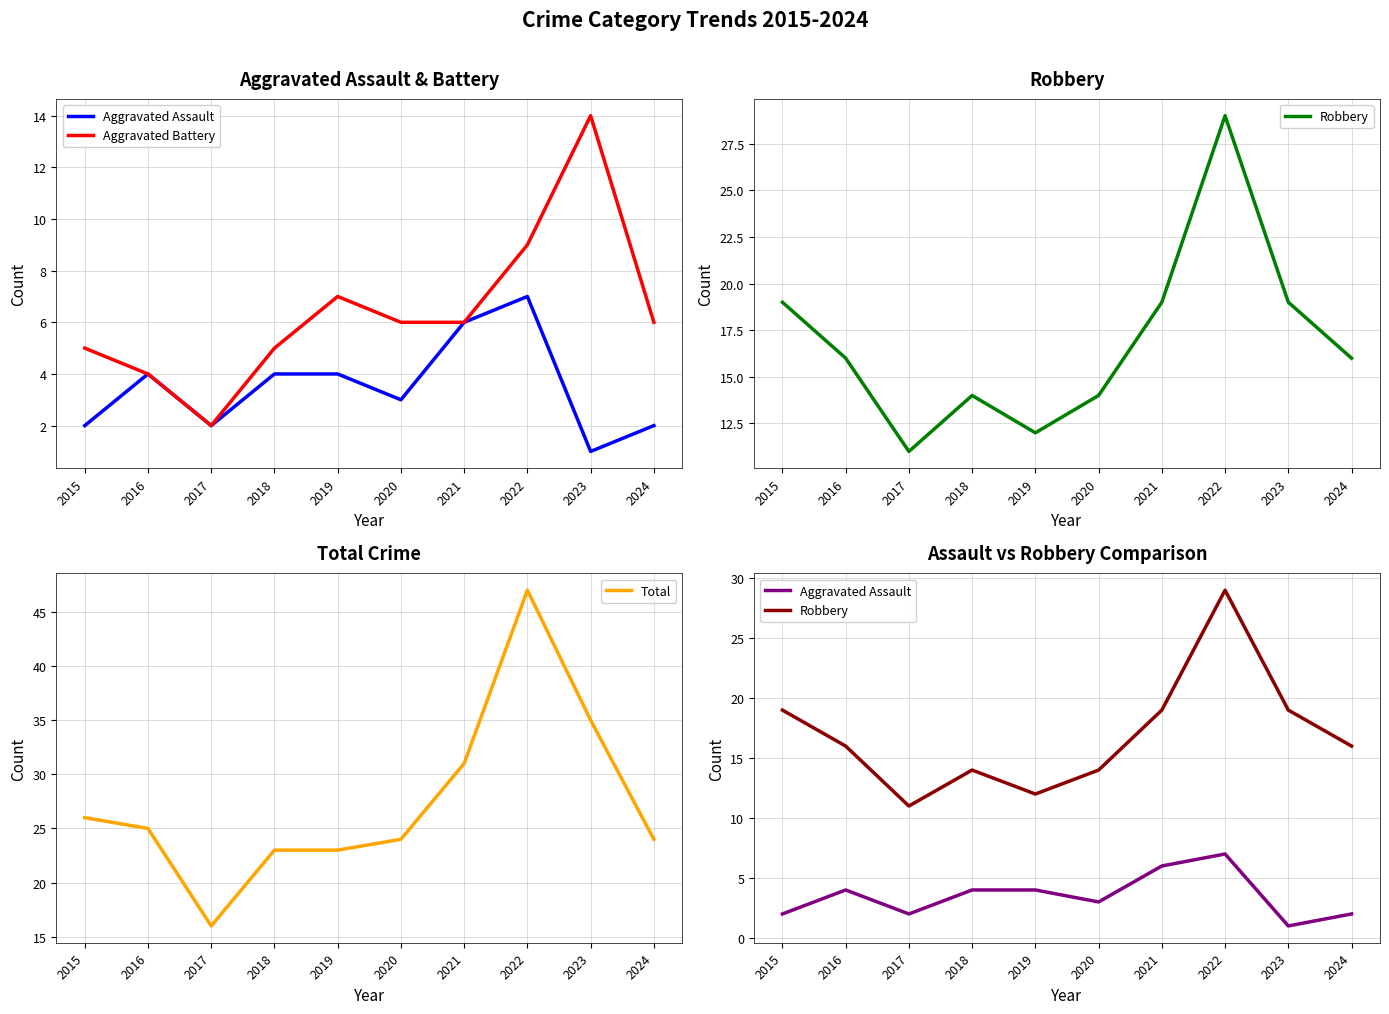

How many interior local peaks does the Robbery series have?

2